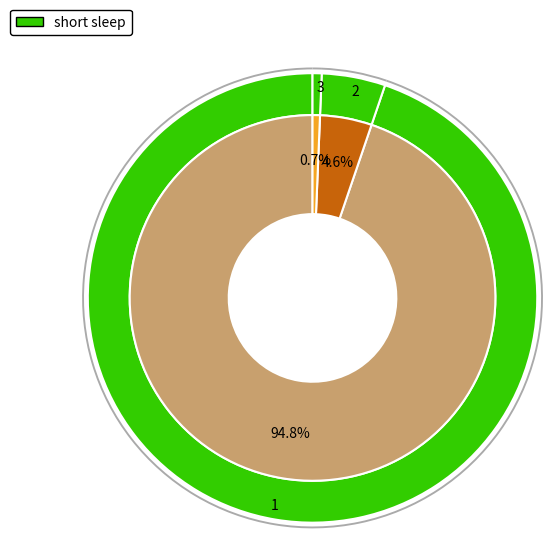

To the nearest percent, what is the average slice percentage?

33%